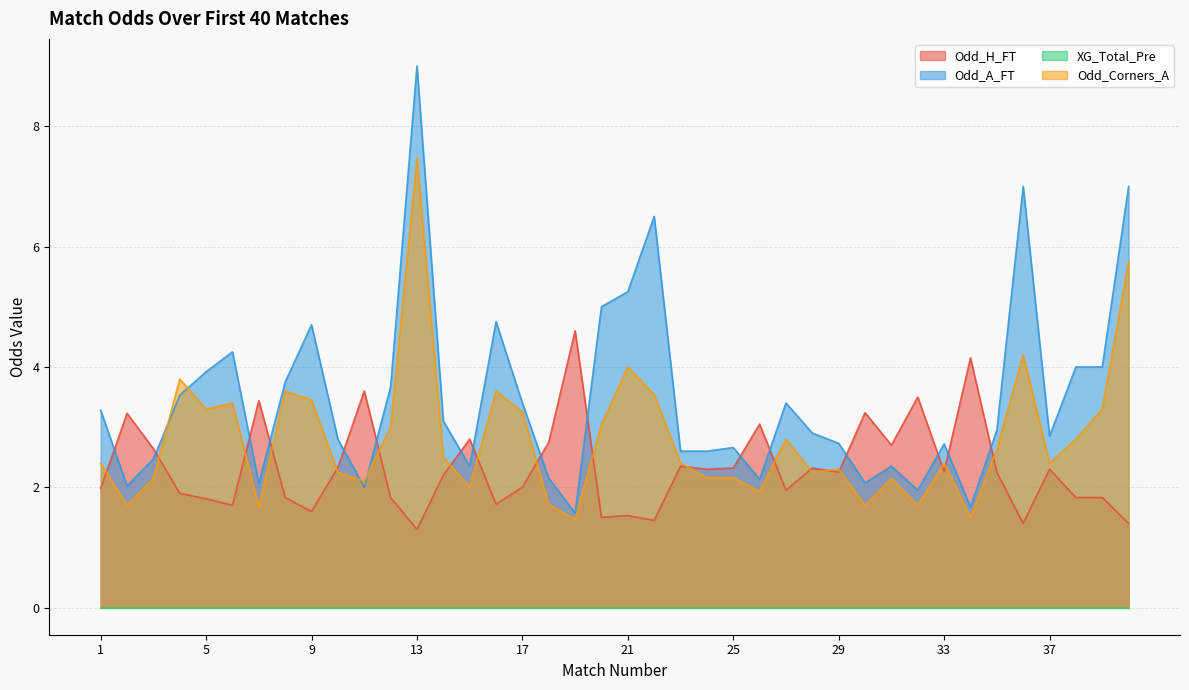

Which has a higher value, 19 or 35?

19